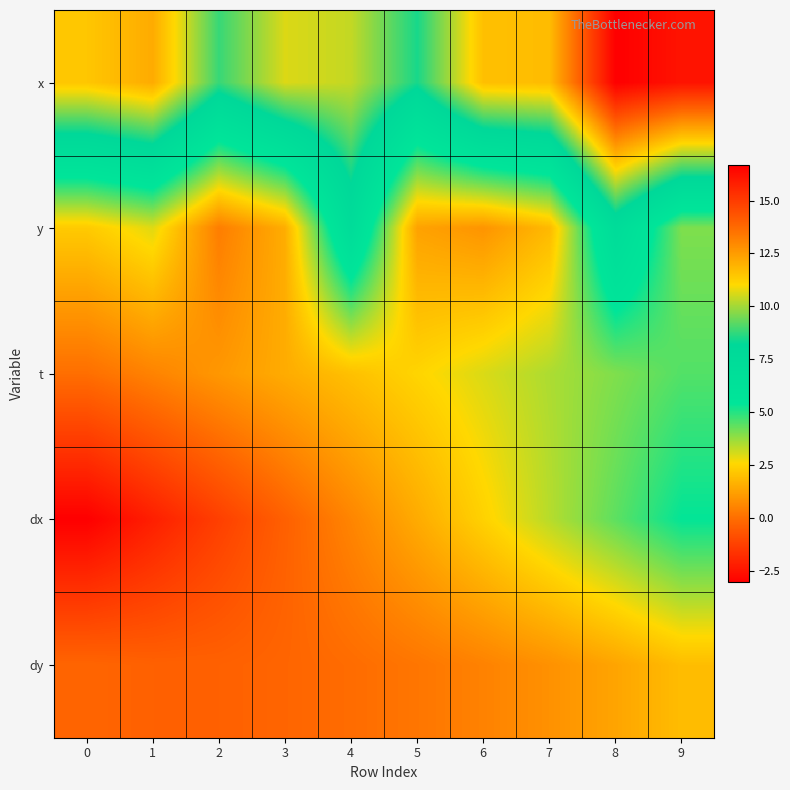

Count the number of categories in the chart.

10